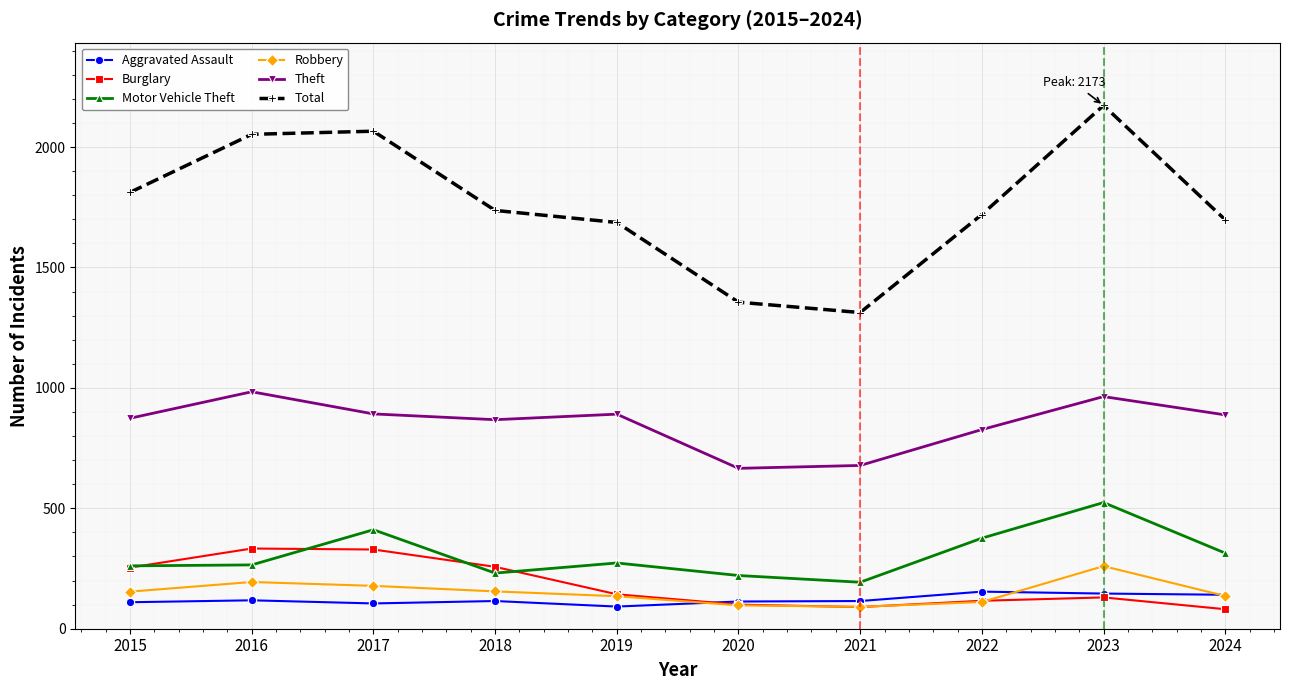

Which series has the largest total across all categories?

Total